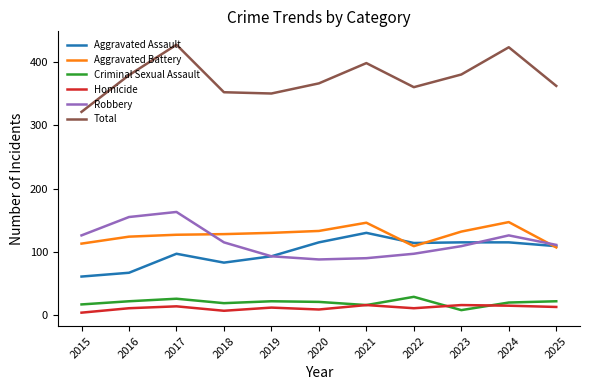

Is it true that Aggravated Battery equals 186 at 2020?

False